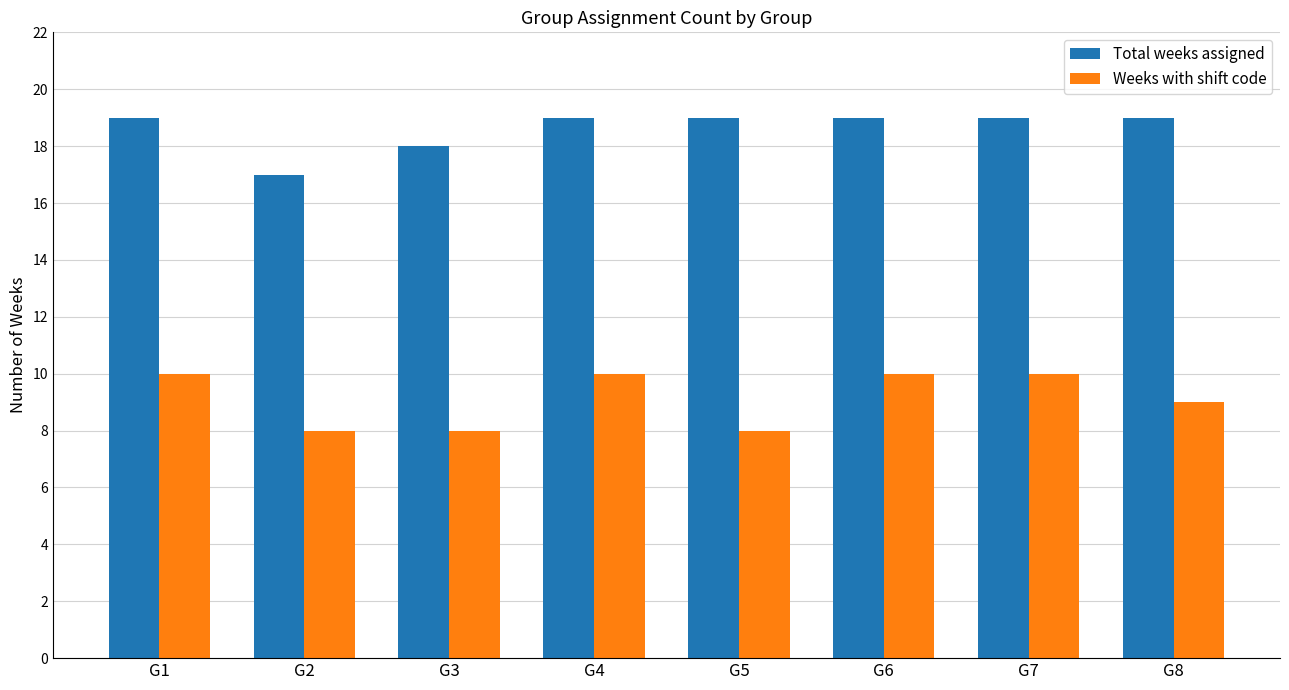

Which series has the largest total across all categories?

Total weeks assigned